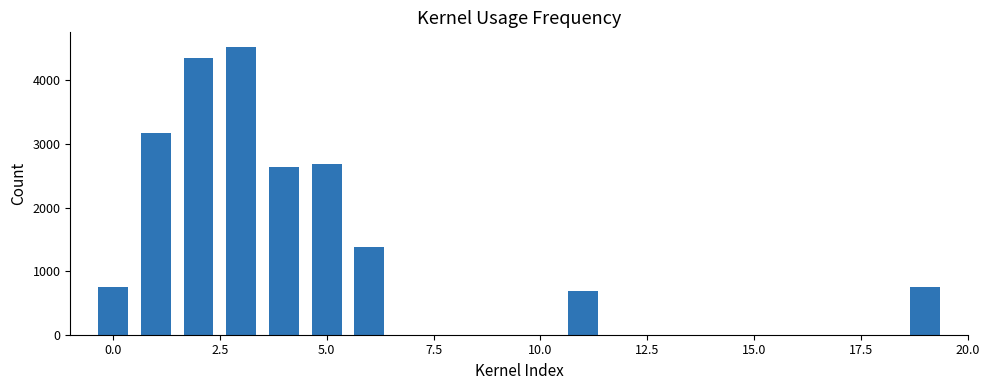

What is the average value?

2329